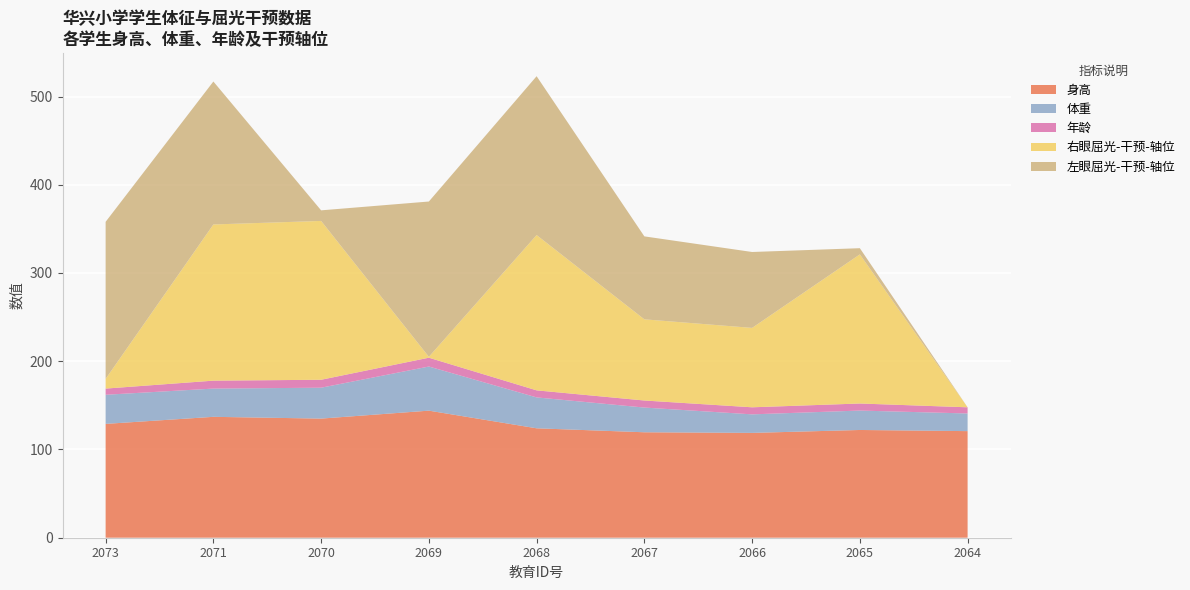

Reading right to left, extract all data points from this chart.

身高: 120.8	122.1	118.8	119.5	124.0	144.0	135.0	137.0	129.0
体重: 20.0	22.0	21.0	28.0	35.0	50.0	35.0	32.0	33.0
年龄: 7.0	8.0	8.0	8.0	8.0	10.0	9.0	9.0	7.0
右眼屈光-干预-轴位: 0.0	169.0	90.0	92.0	176.0	1.0	180.0	177.0	11.0
左眼屈光-干预-轴位: 0.0	7.0	86.0	94.0	180.0	176.0	12.0	162.0	178.0